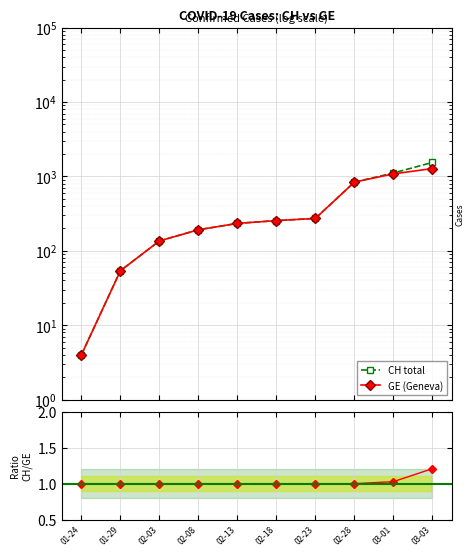

Which series has the widest spread of values?

CH total